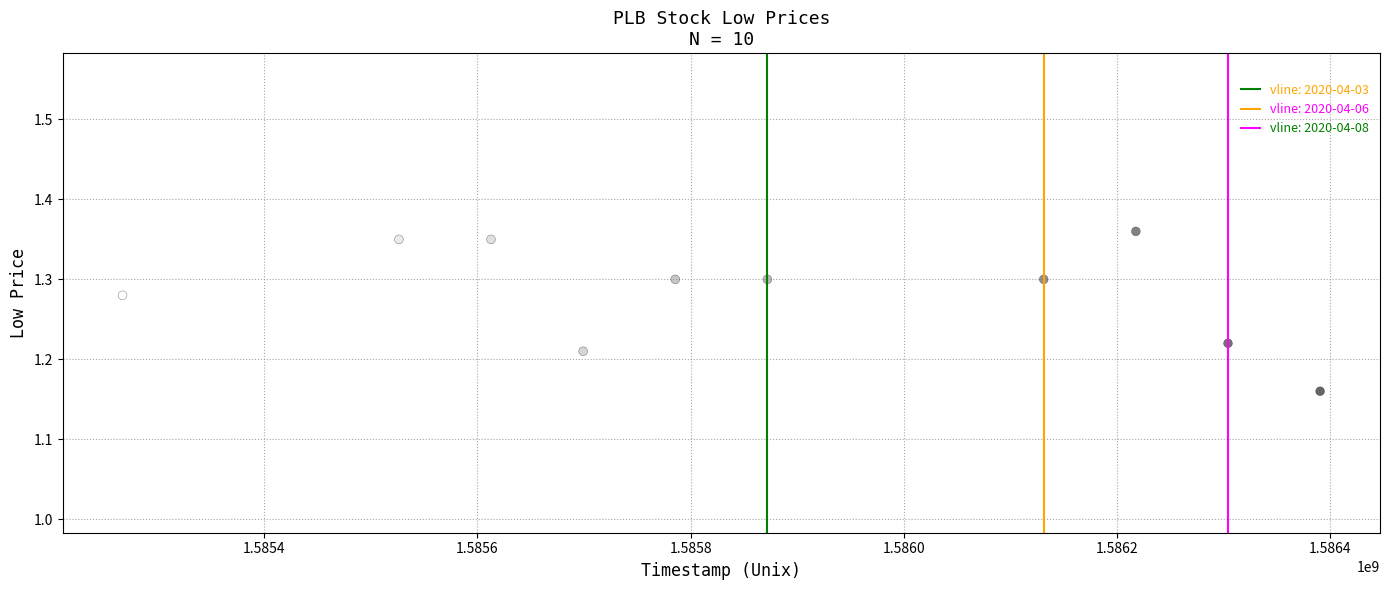

What is the average X value?

1585880640.0